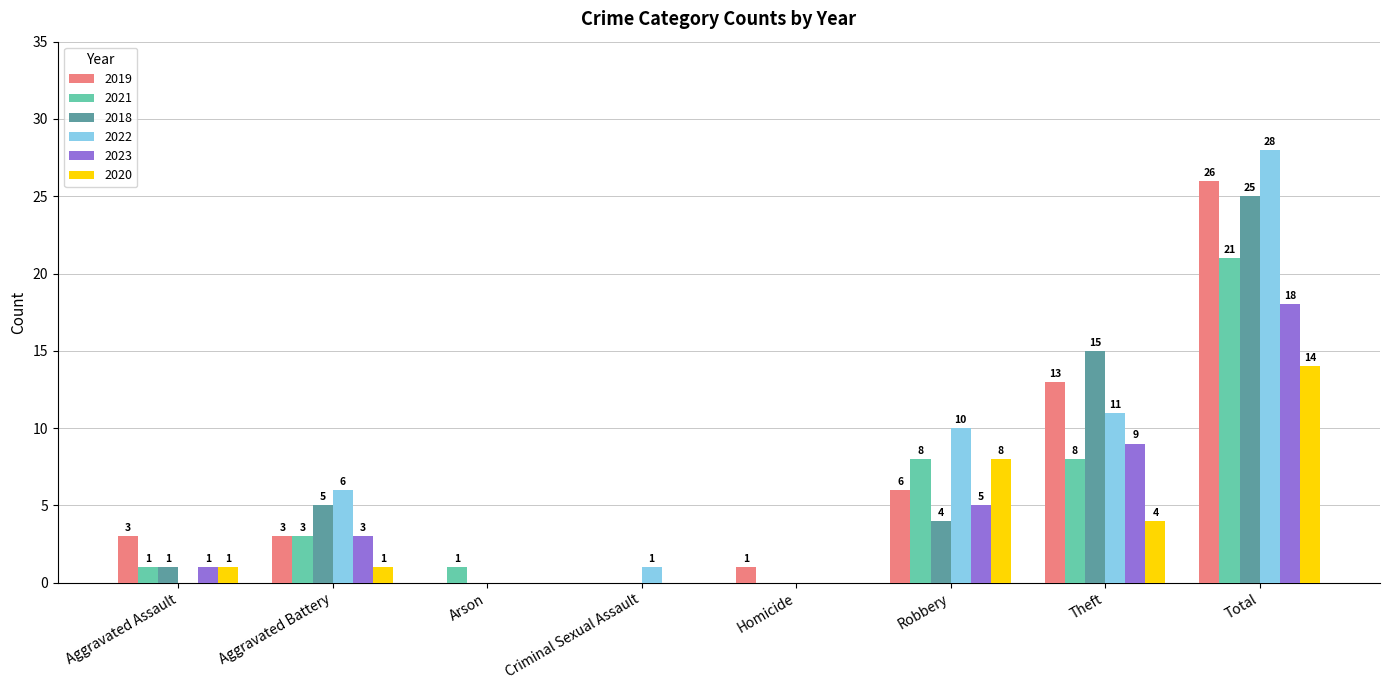

How many values in 2021 are above zero?

6